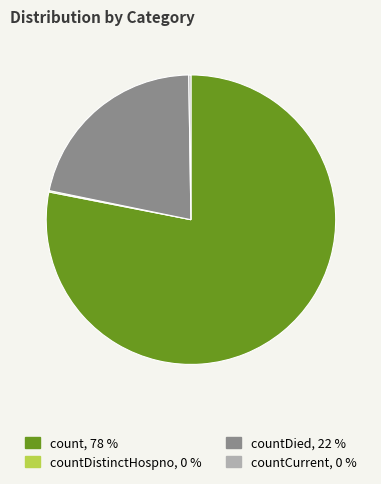

Is there a majority slice in this chart?

Yes